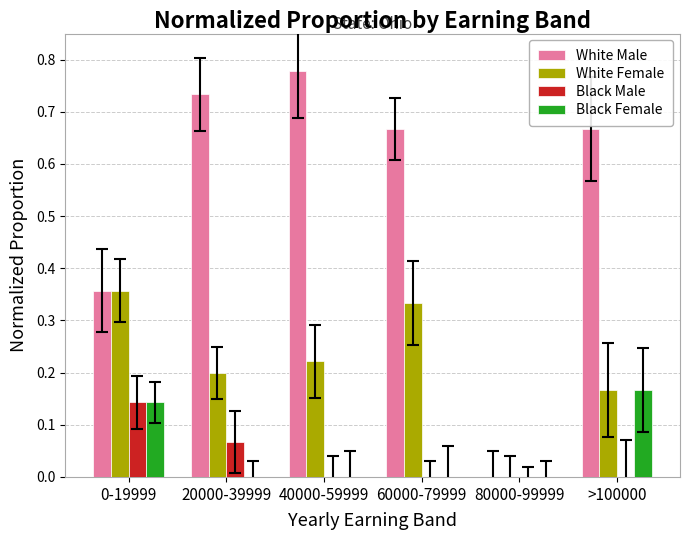

Are the bars grouped side by side (vs. stacked)?

Yes